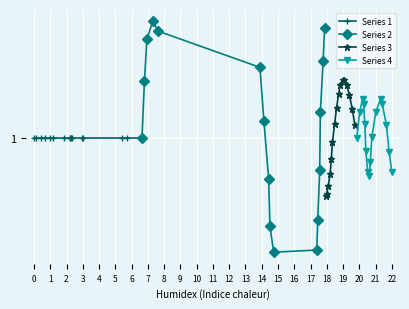

At 9, list the series in order from smallest to largest.

Series 2, Series 1, Series 4, Series 3